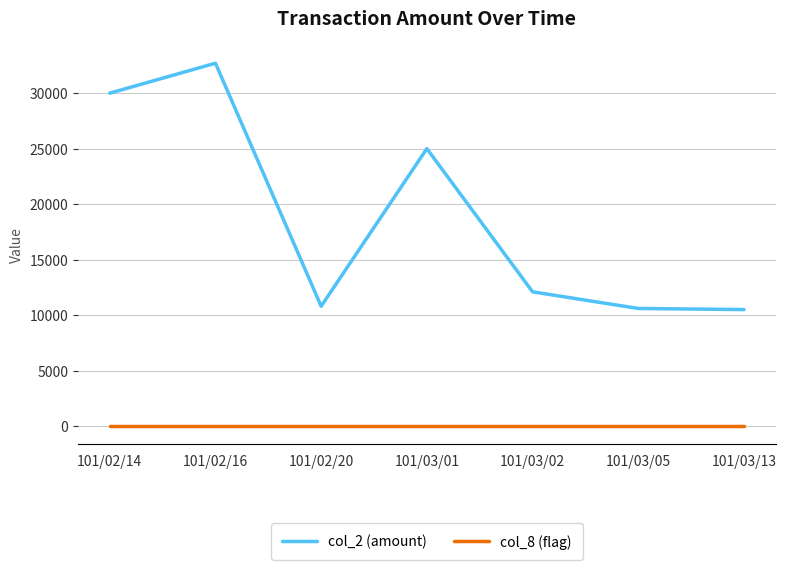

Does the chart display data point markers on the line(s)?

No